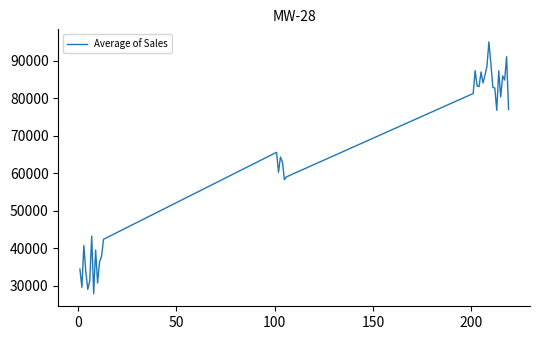

What is the greatest value displayed?

95090.0